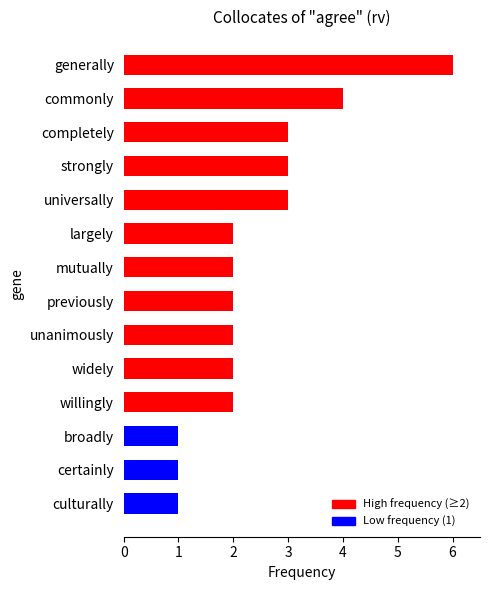

Reading bottom to top, what are all the values shown in this chart?

culturally=1	certainly=1	broadly=1	willingly=2	widely=2	unanimously=2	previously=2	mutually=2	largely=2	universally=3	strongly=3	completely=3	commonly=4	generally=6